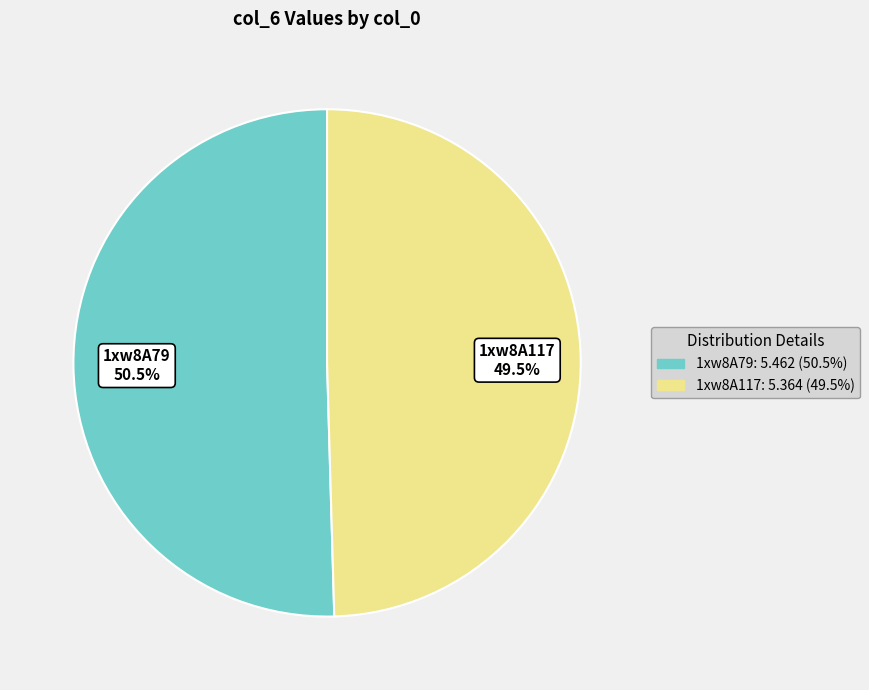

To the nearest percent, what is the combined percentage of 1xw8A117 and 1xw8A79?

100%